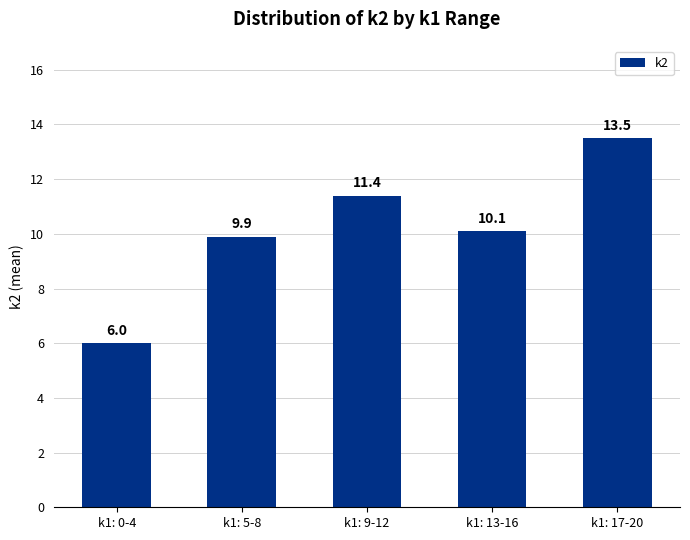

Count the number of data series in this chart.

1